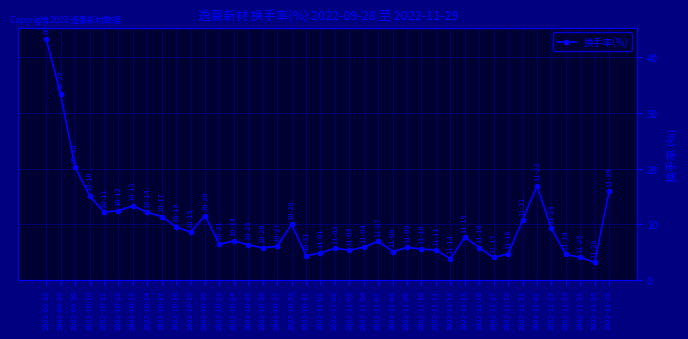

Between 2022-10-11 and 2022-11-29, which is larger?

2022-11-29